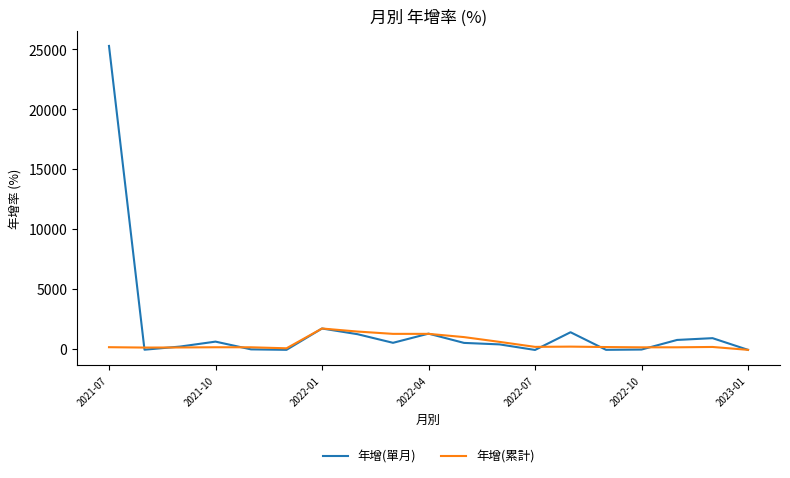

What is the maximum value for 年增(累計)?

1692.7